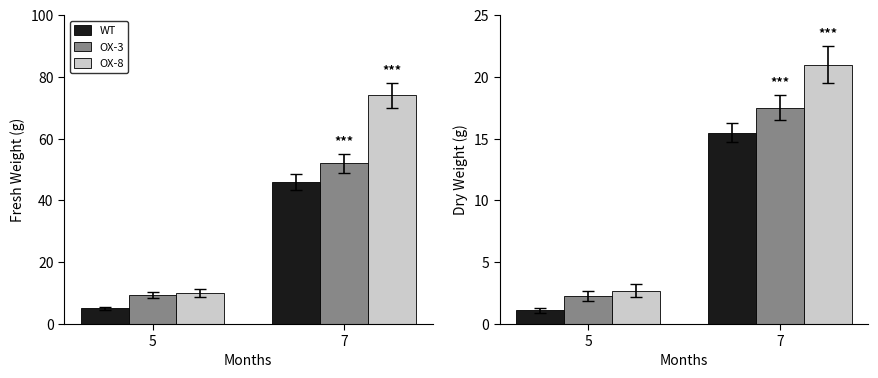

At which label does OX-3 reach its minimum?

5